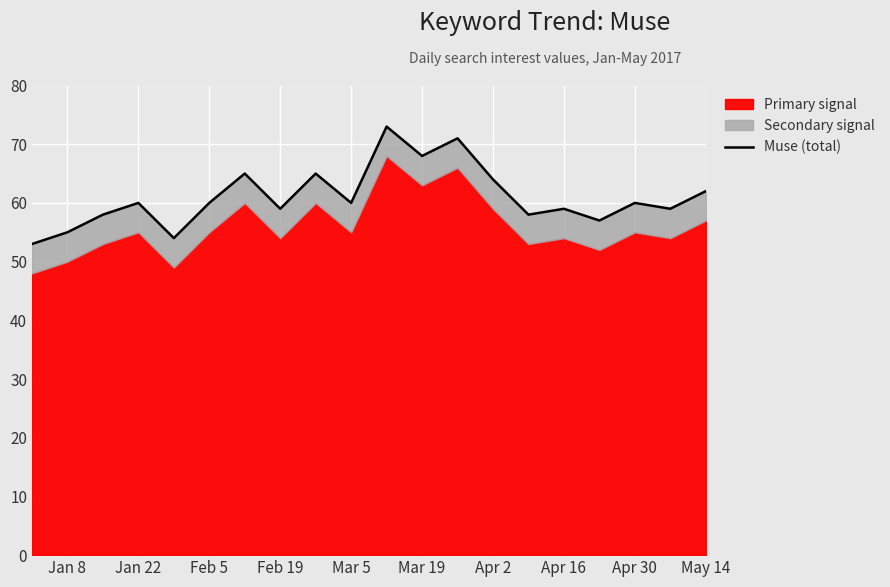

How many lines are shown in the chart?

1